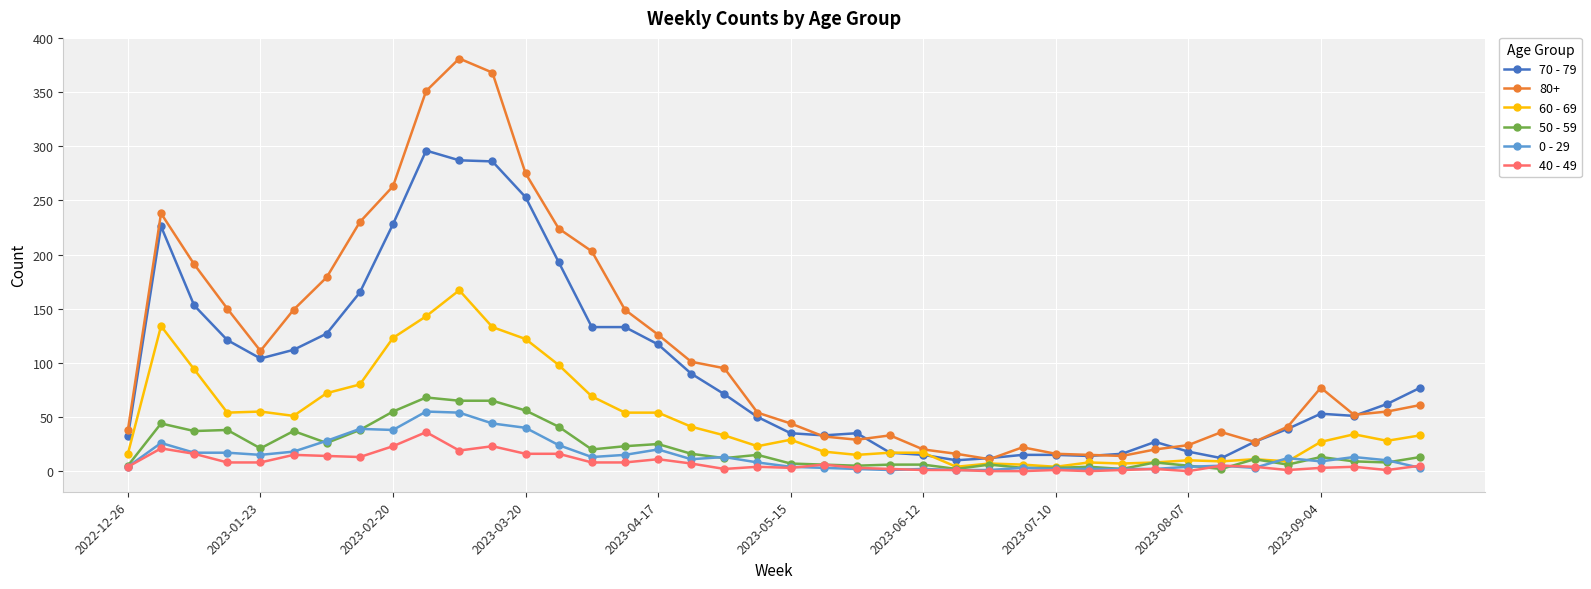

What is the maximum value for 50 - 59?

68